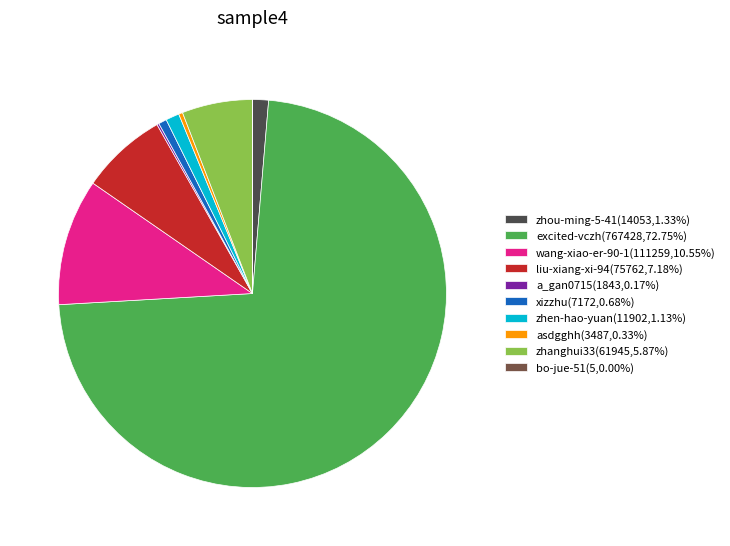

Is there any slice that represents more than half of the pie?

Yes